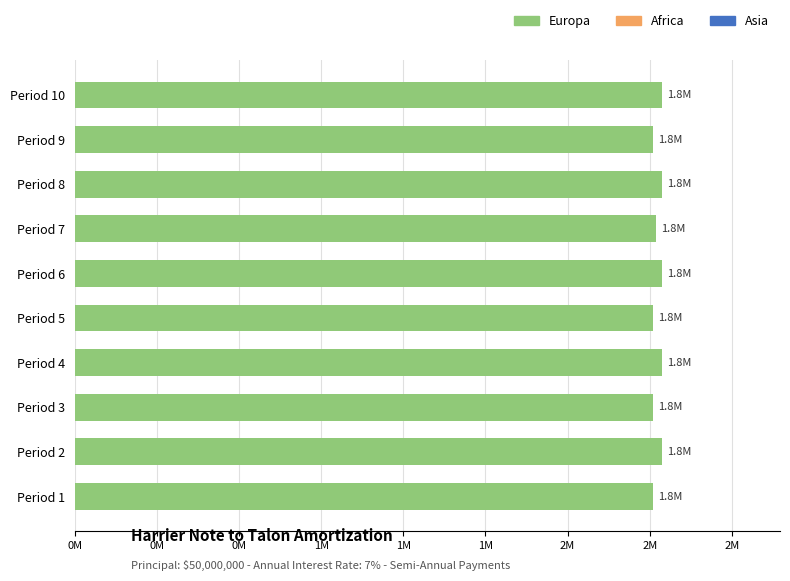

Are the bars horizontal?

Yes